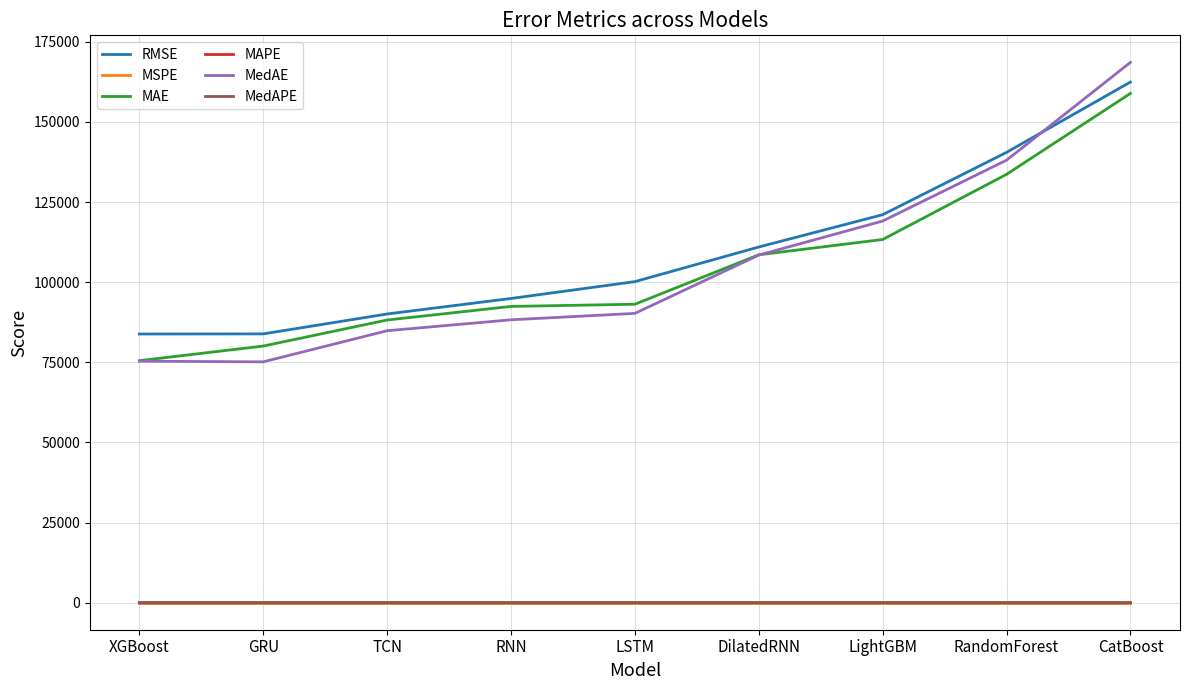

Count the number of categories in the chart.

9